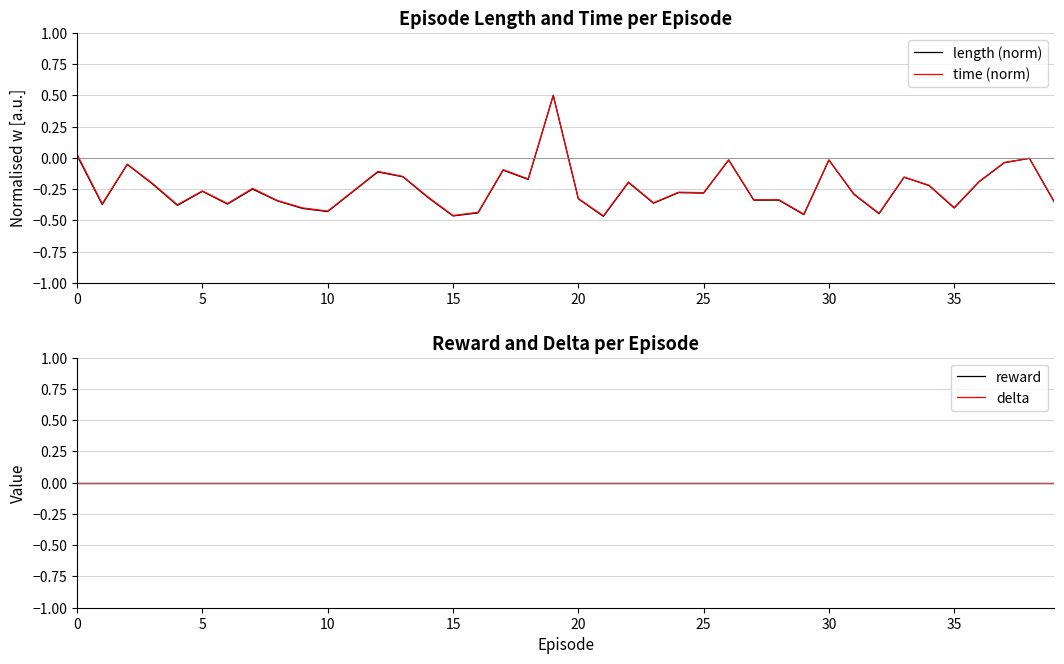

At which category is the sum across all series the highest?

19